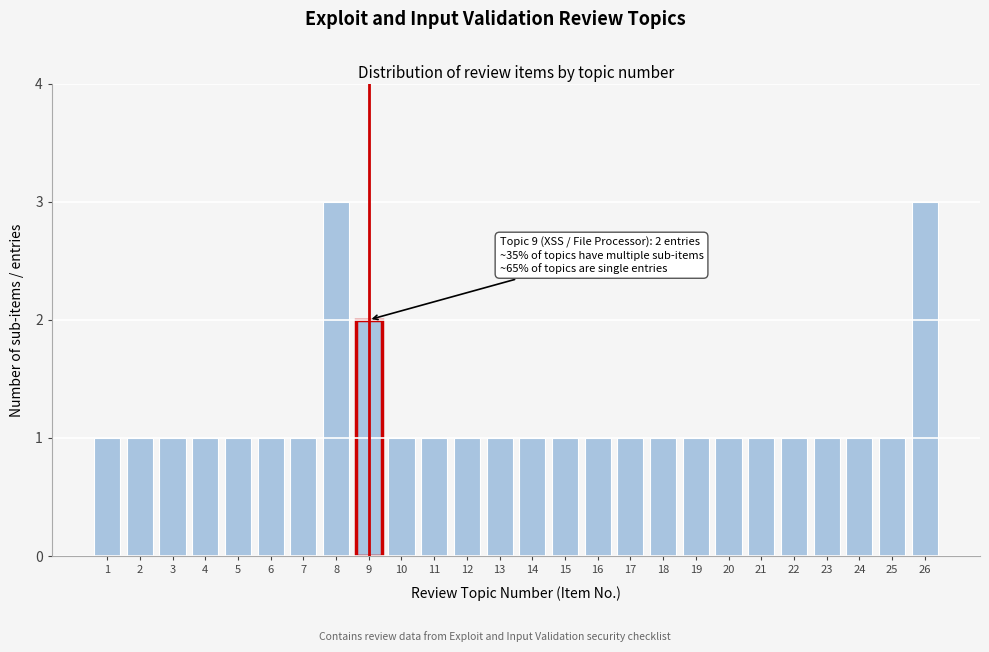

Reading right to left, transcribe all the data shown in this chart.

3	1	1	1	1	1	1	1	1	1	1	1	1	1	1	1	1	2	3	1	1	1	1	1	1	1